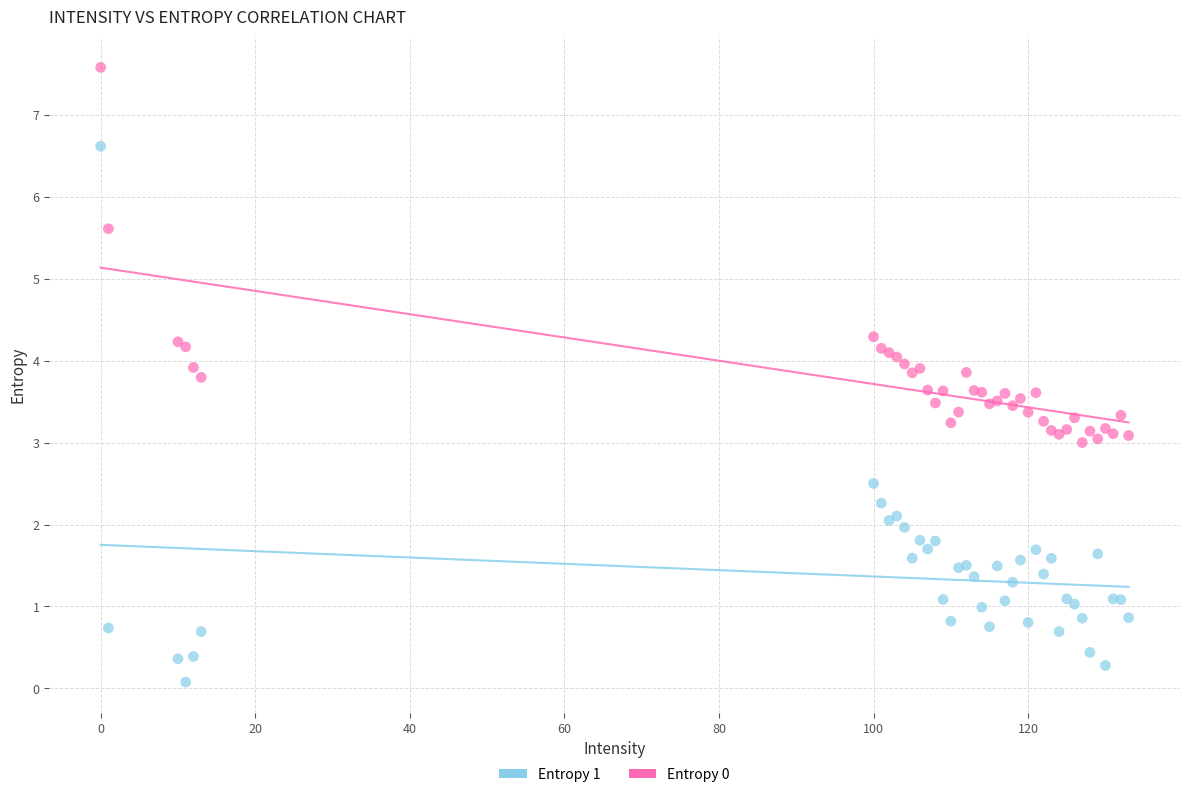

What is the X range (max minus min) for the scatter plot?

133.0